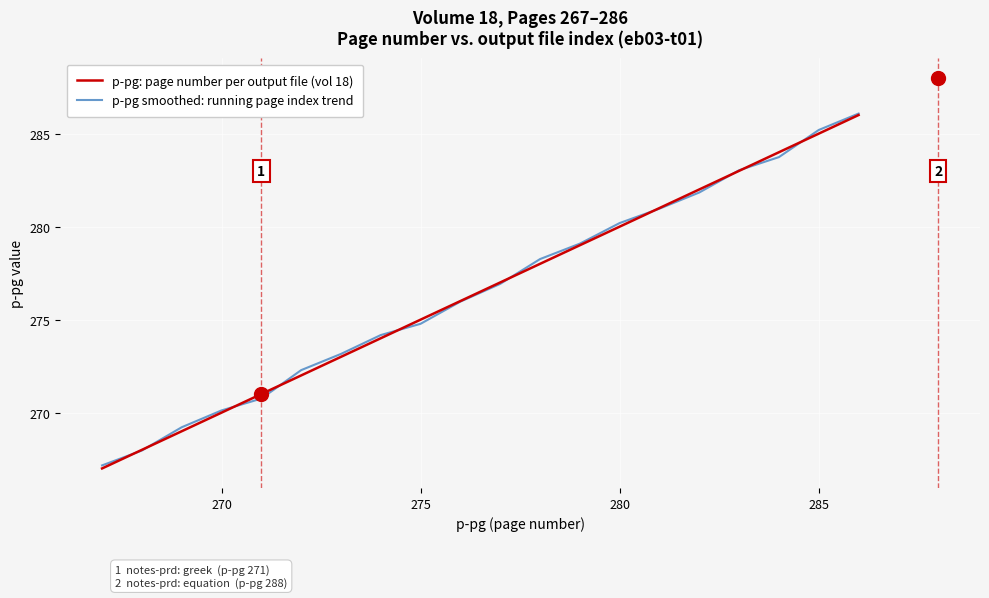

What is the minimum value shown in the chart?

267.0